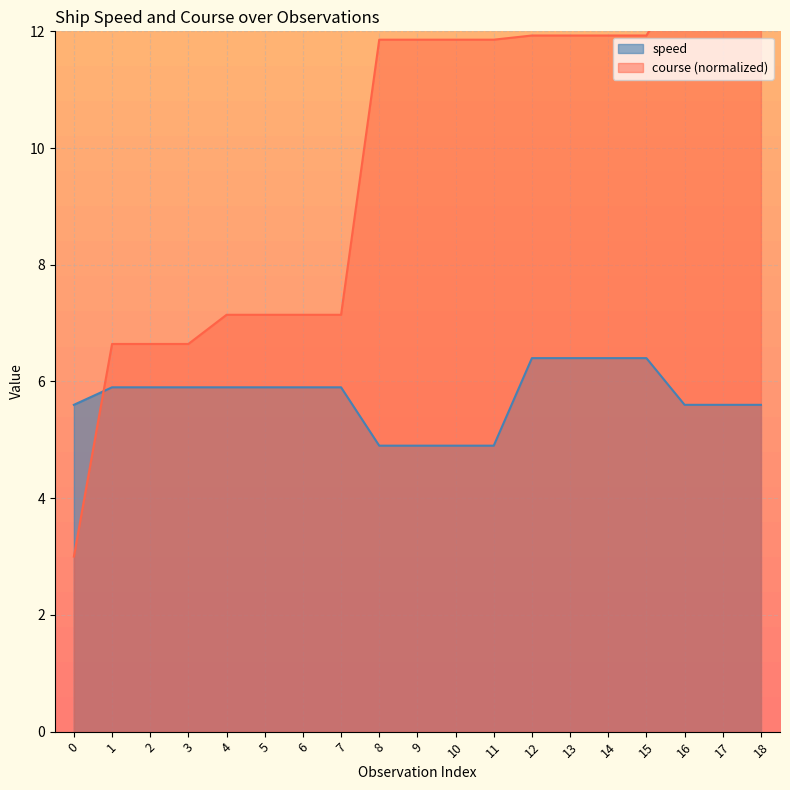

Rank the series by their average value, from highest to lowest.

course, speed